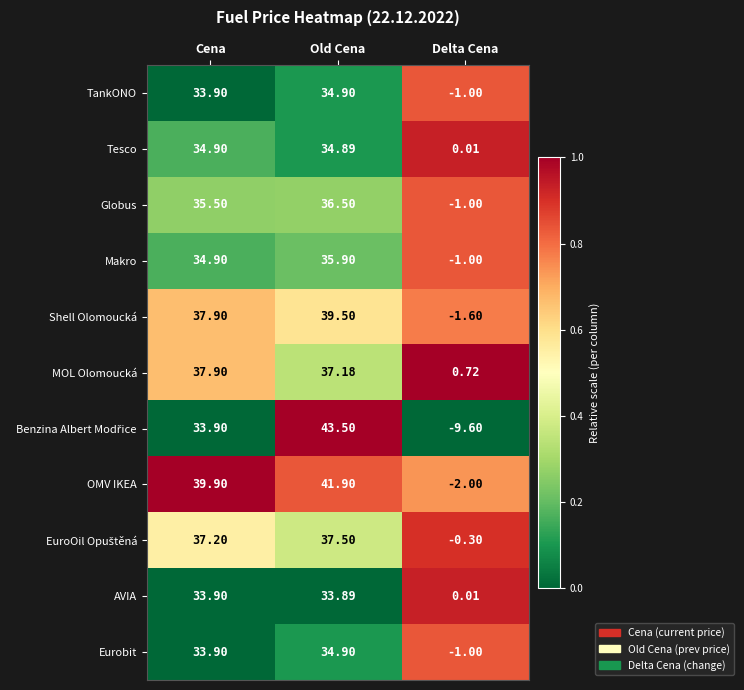

Which series has the largest total across all categories?

OMV IKEA